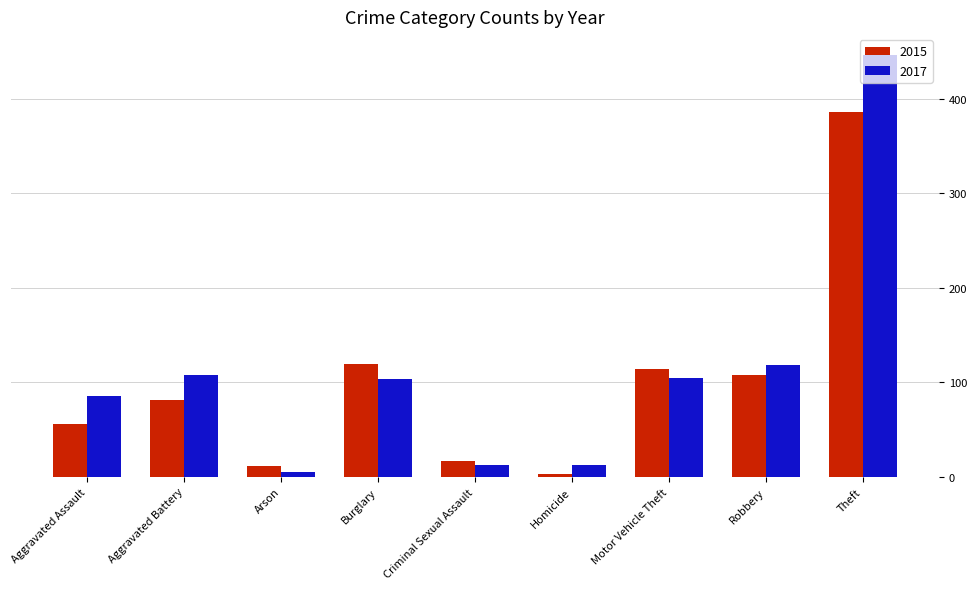

What value does the 2017 series have at Motor Vehicle Theft, to the nearest 50?

100